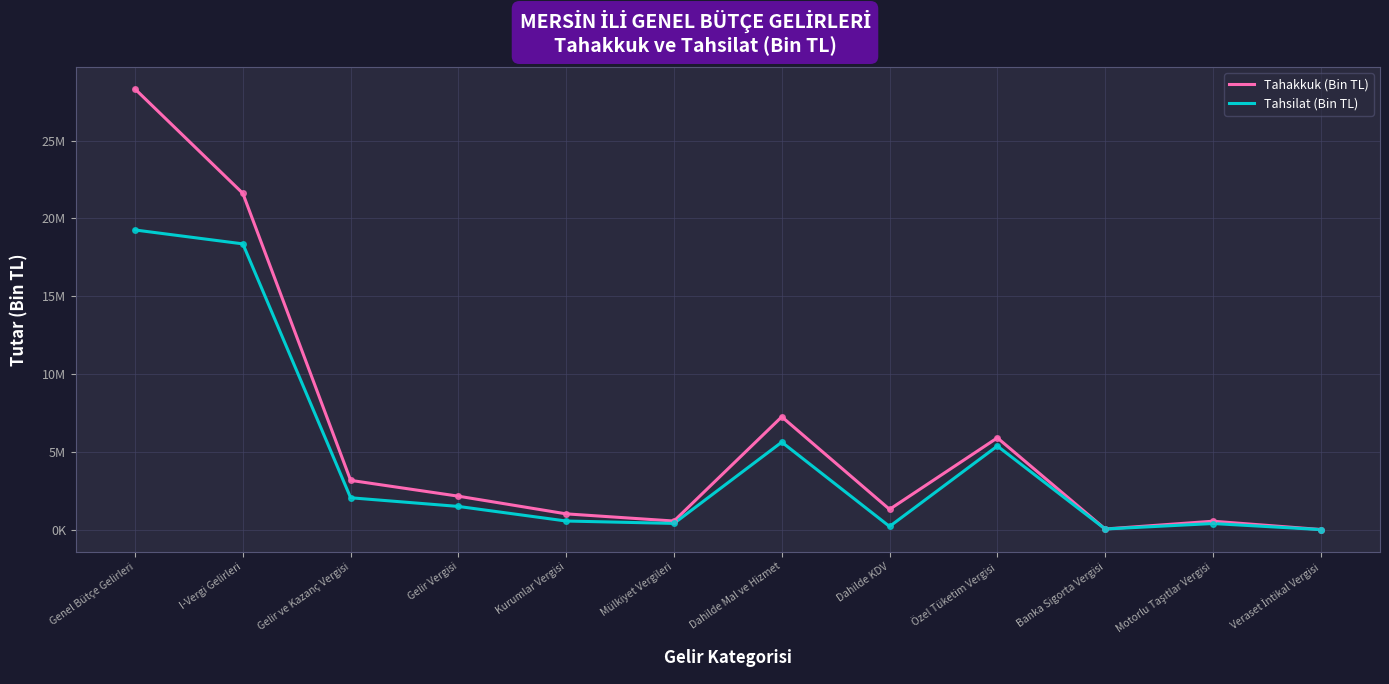

What is the label of the 12th point from the right?

Genel Bütçe Gelirleri